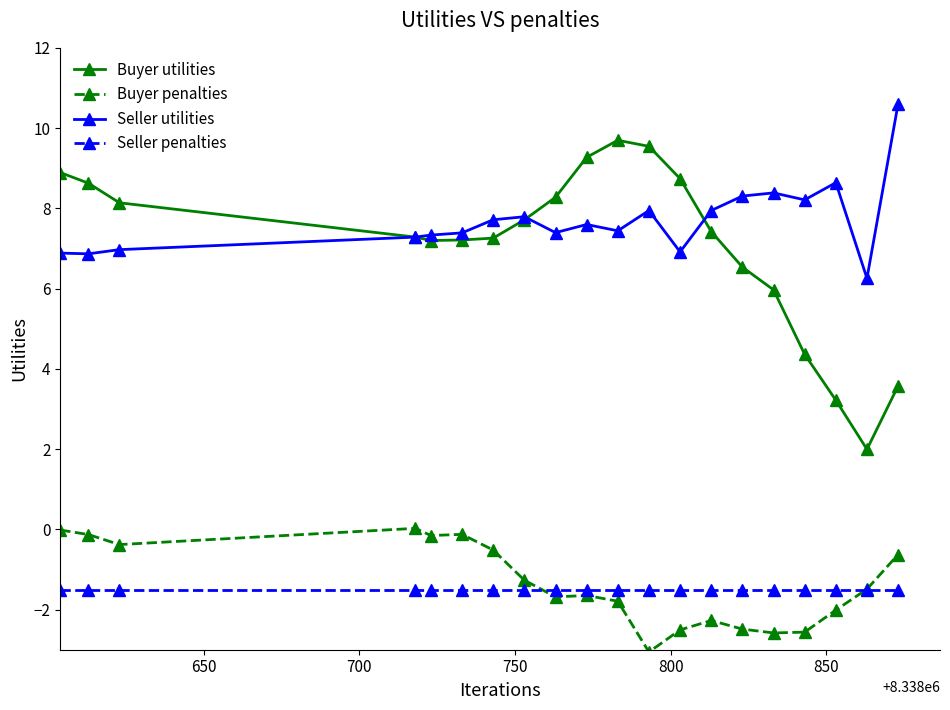

What is the value of the Buyer utilities point at the 5th from the left?

7.2